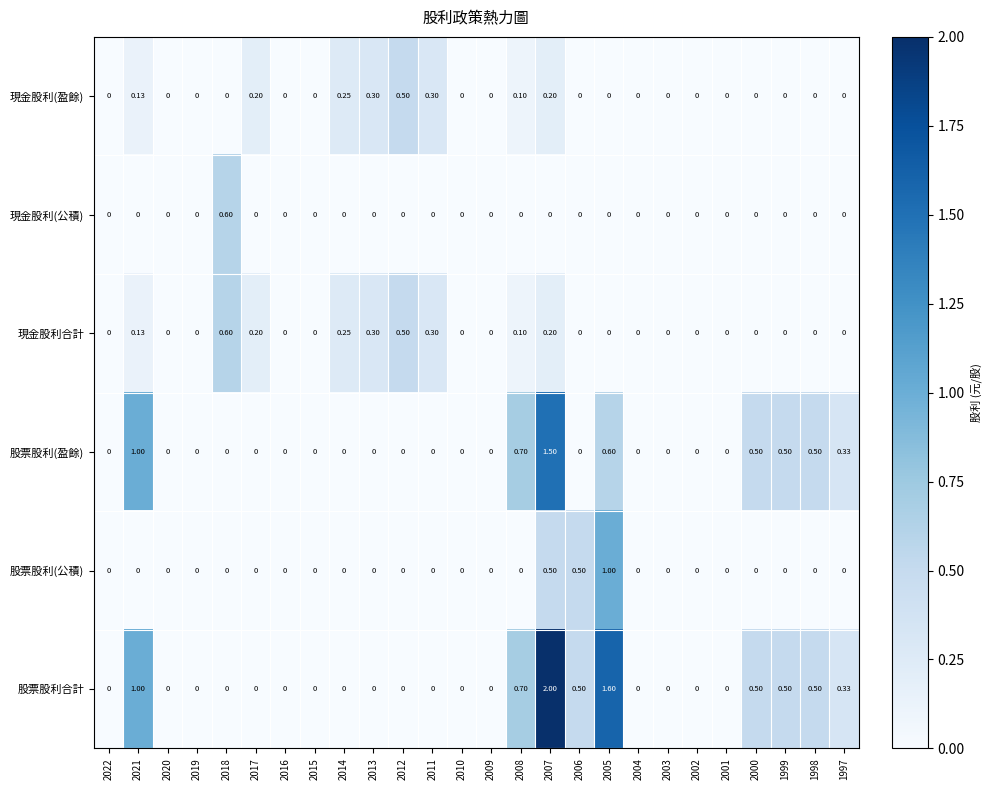

Is the value of 股票股利(盈餘) at 2000 greater than the value of 現金股利(公積) at 2001?

Yes